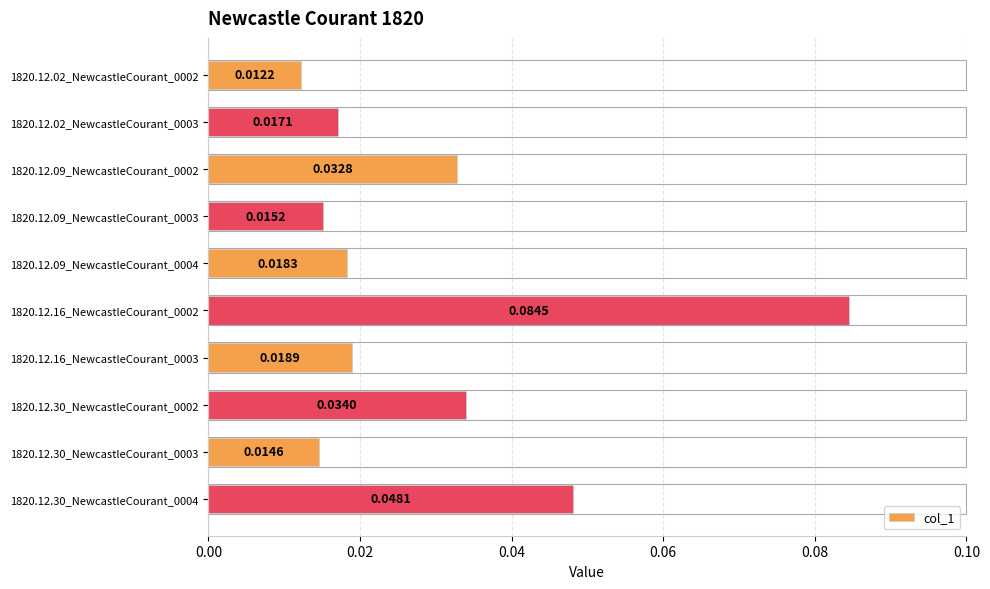

Which has a higher value, 1820.12.02_NewcastleCourant_0002 or 1820.12.09_NewcastleCourant_0004?

1820.12.09_NewcastleCourant_0004